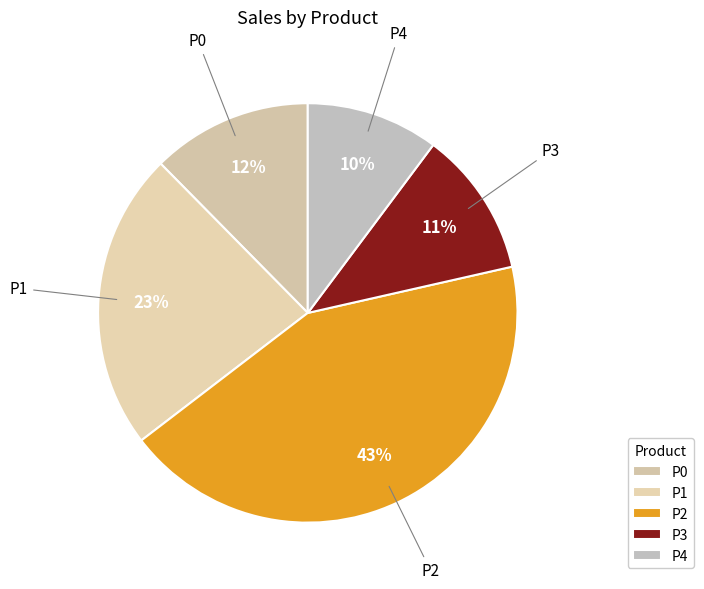

What is the smallest slice in the pie chart?

P4